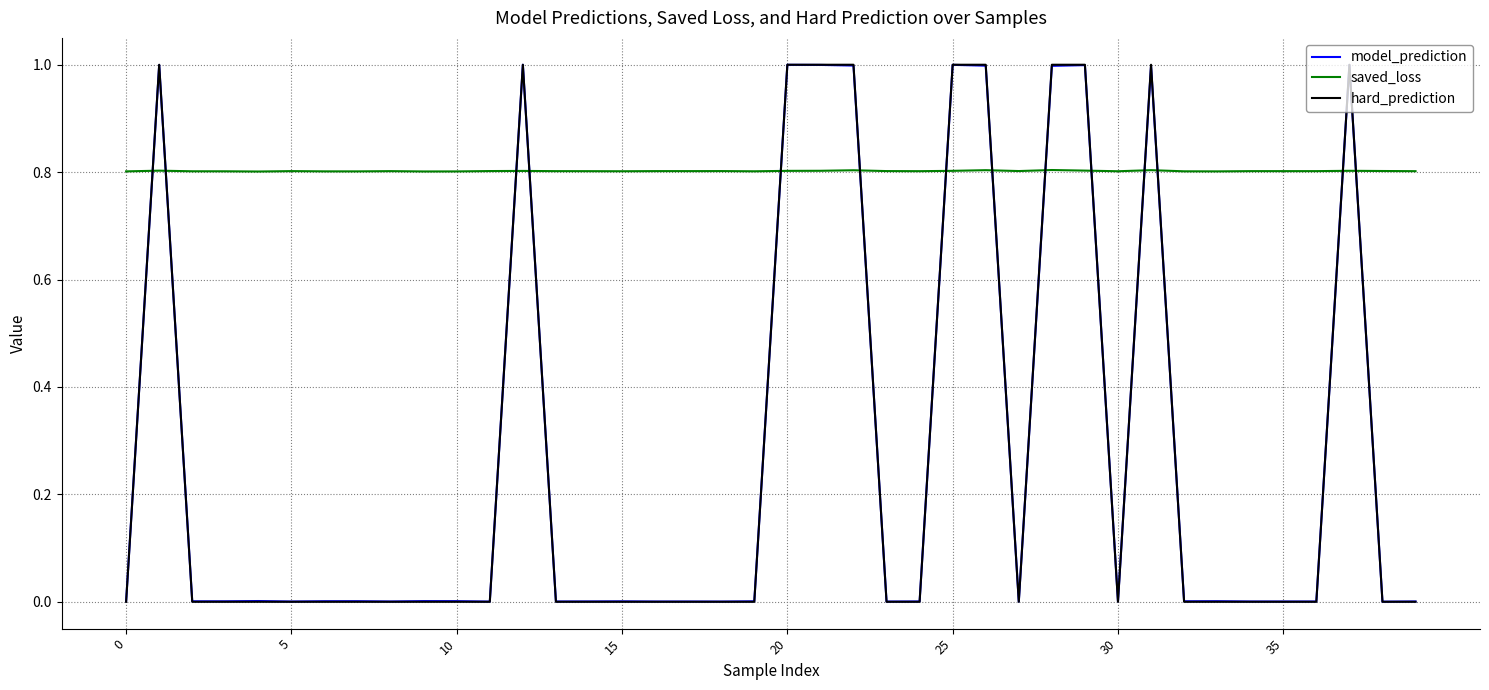

How many intersections are there between hard_prediction and saved_loss?

14